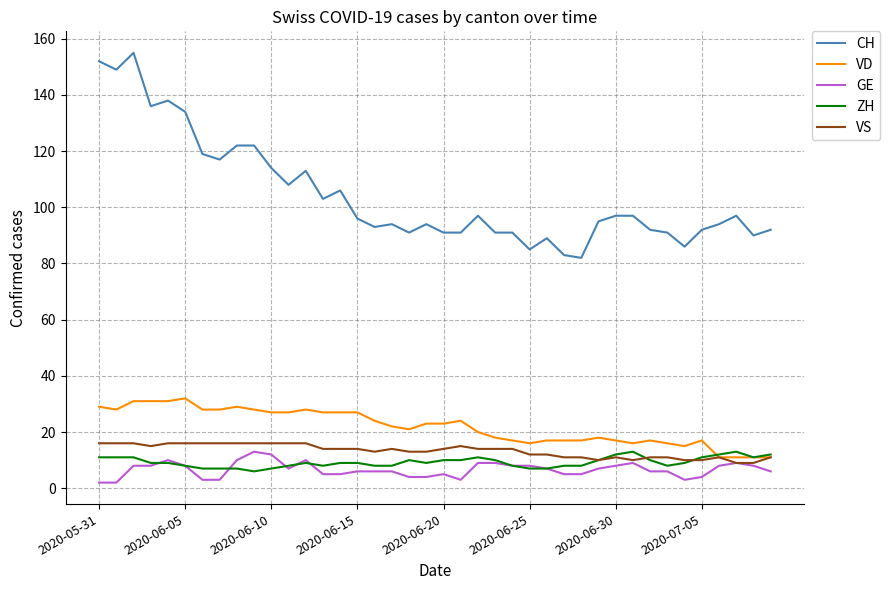

What is the minimum value for ZH?

6